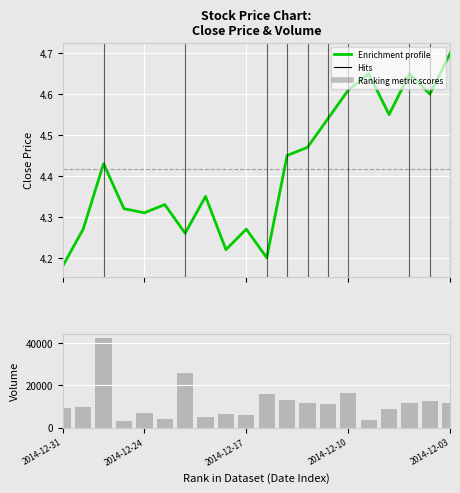

What is the value of the Enrichment profile bar at the 2nd from the left?

4.3